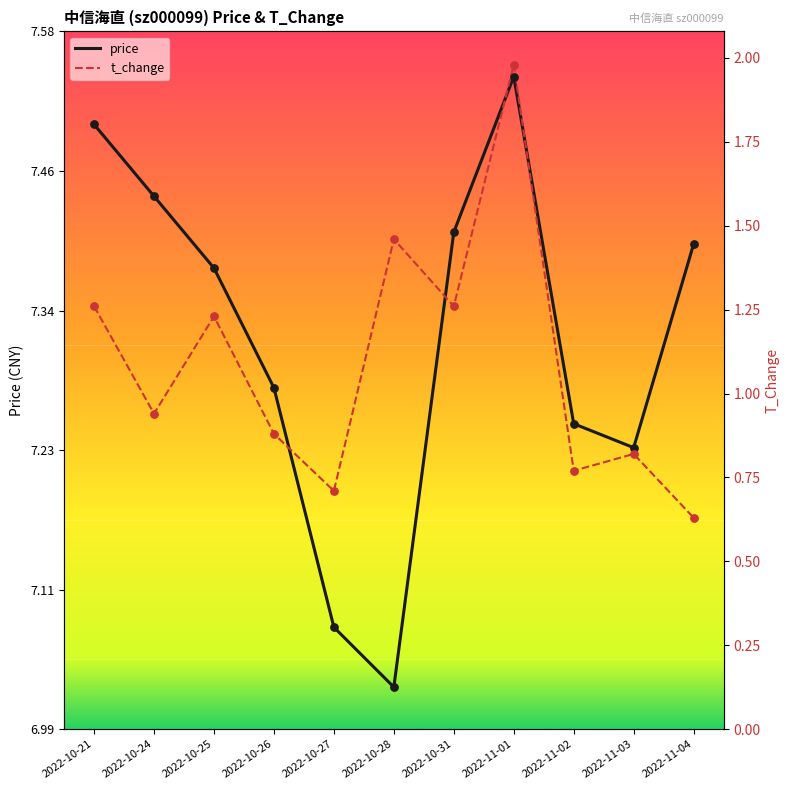

At which category is the sum across all series the highest?

2022-11-01